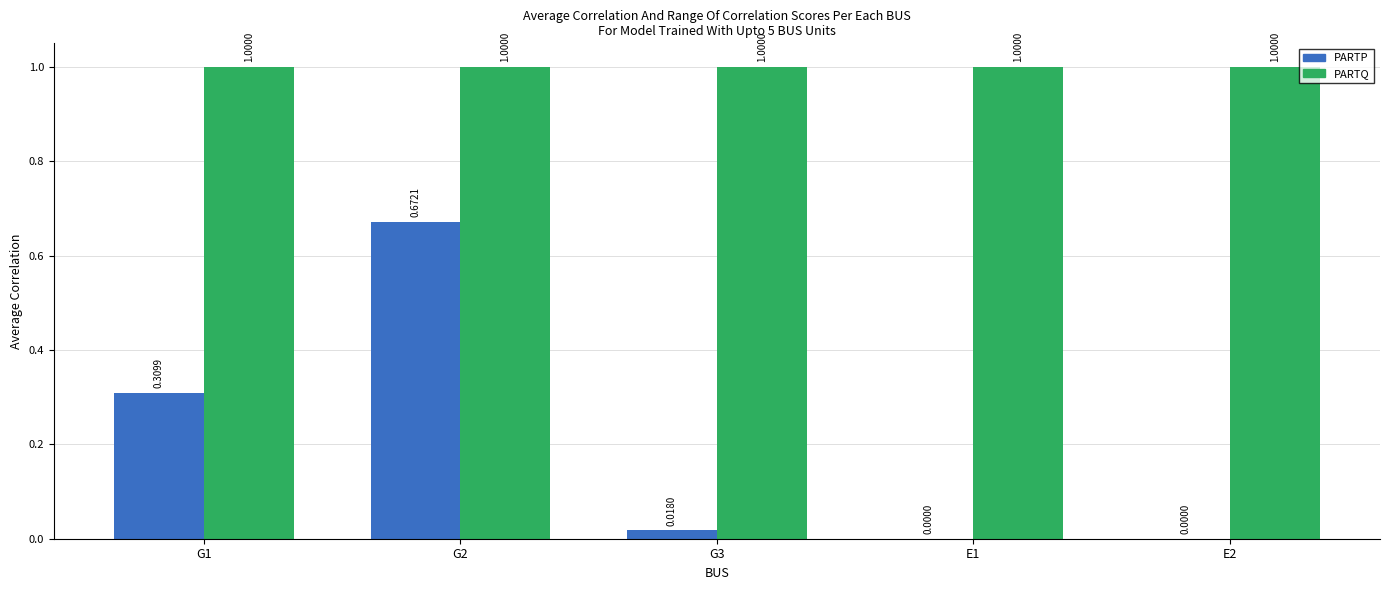

How many data points does each series have?

5